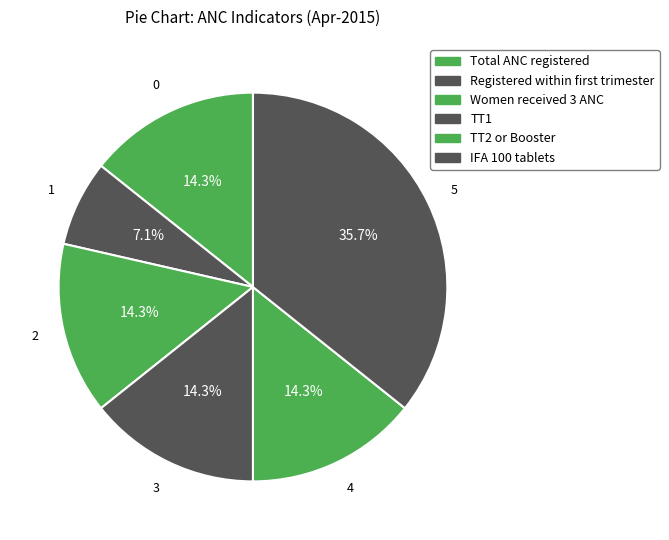

Count the number of slices in the pie.

6